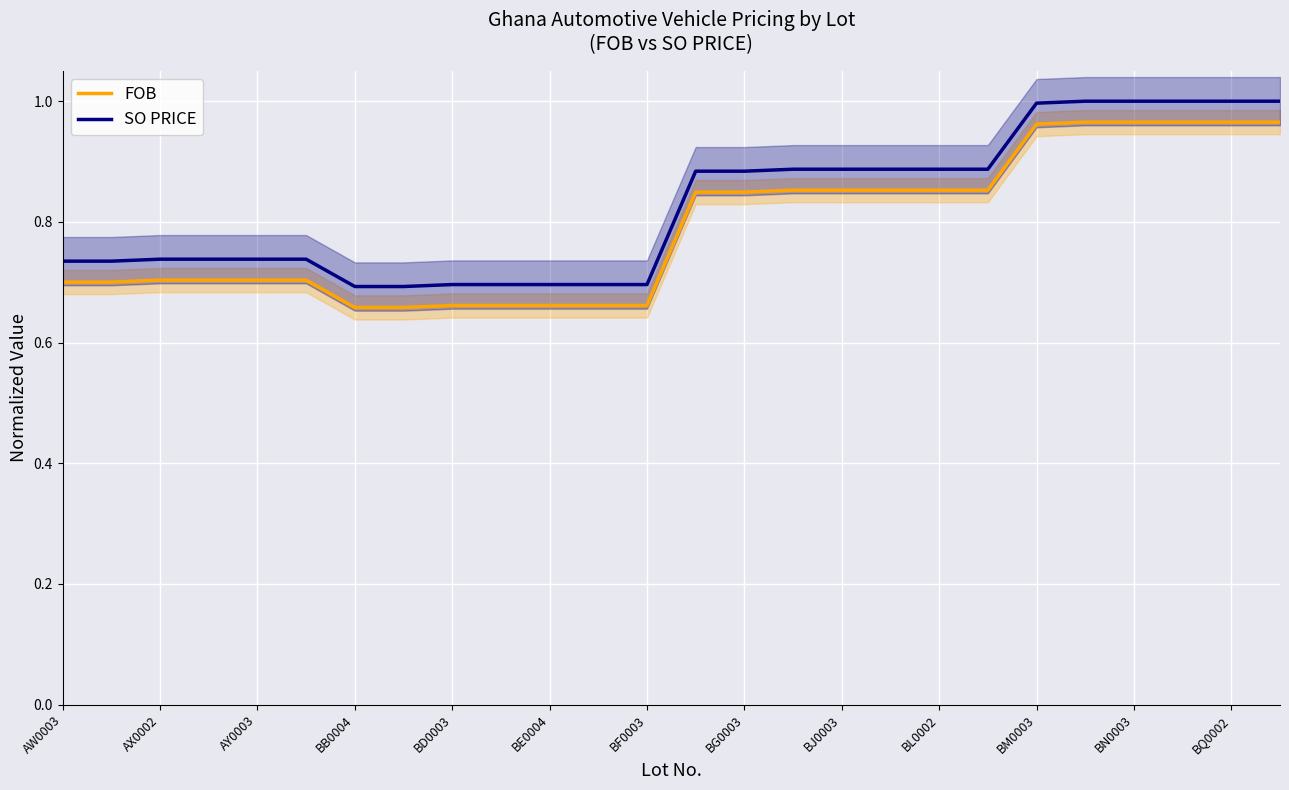

Rank the series by their average value, from lowest to highest.

FOB, SO PRICE